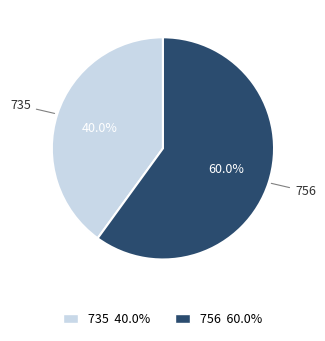

To the nearest percent, what percentage of the pie is 735?

40%